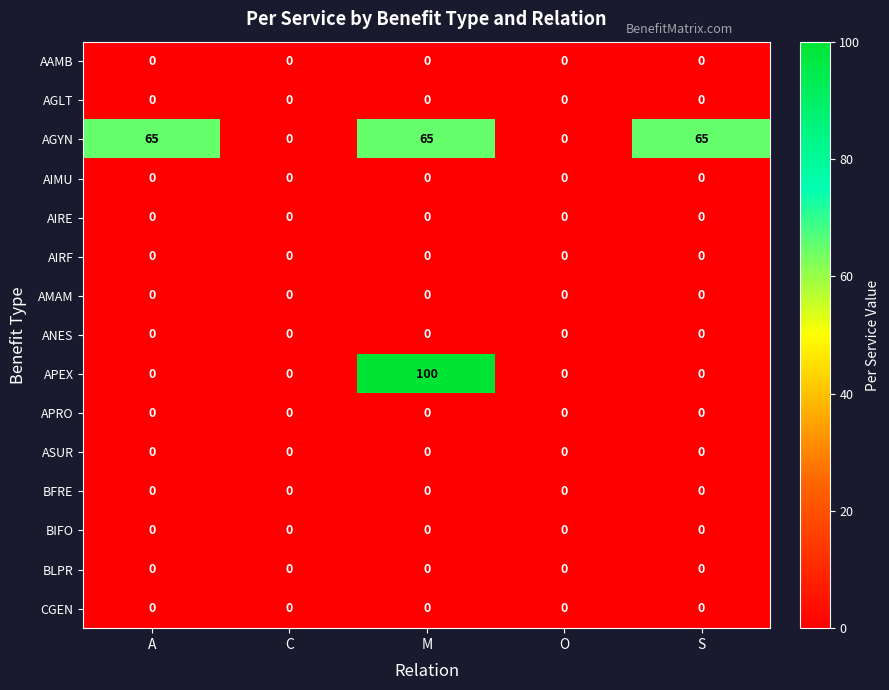

True or false: APEX has a value of -70 at O.

False